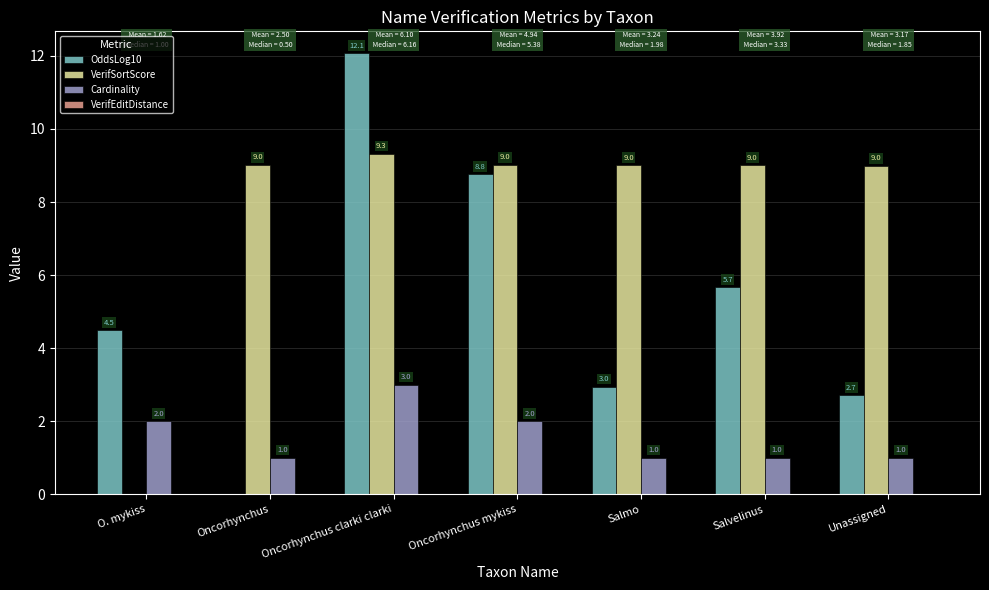

Which category has the highest value in the Cardinality series?

Oncorhynchus clarki clarki